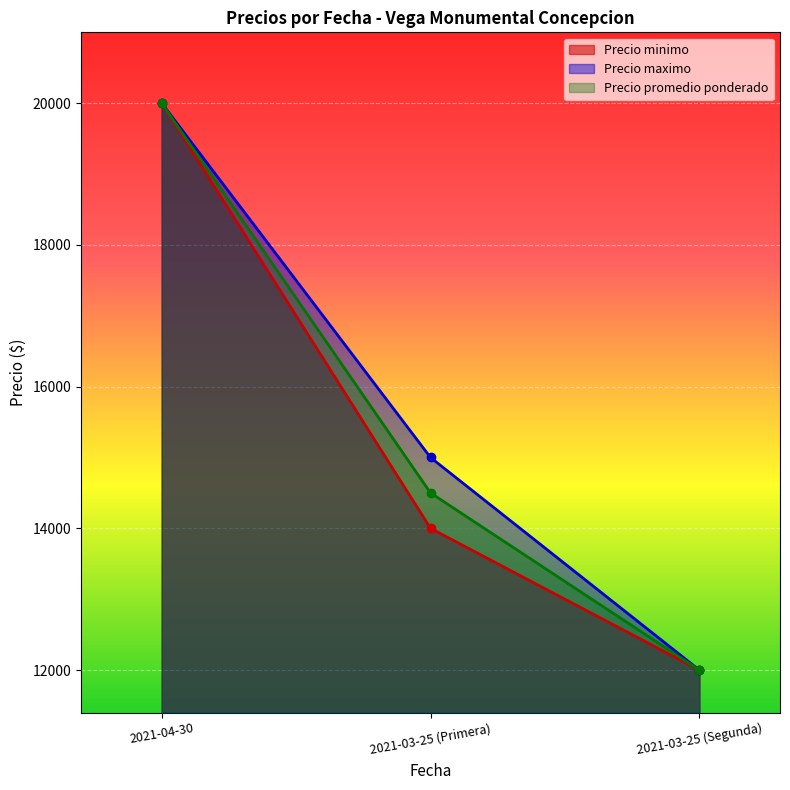

Which has a higher value, 2021-03-25 (Segunda) or 2021-03-25 (Primera)?

2021-03-25 (Primera)